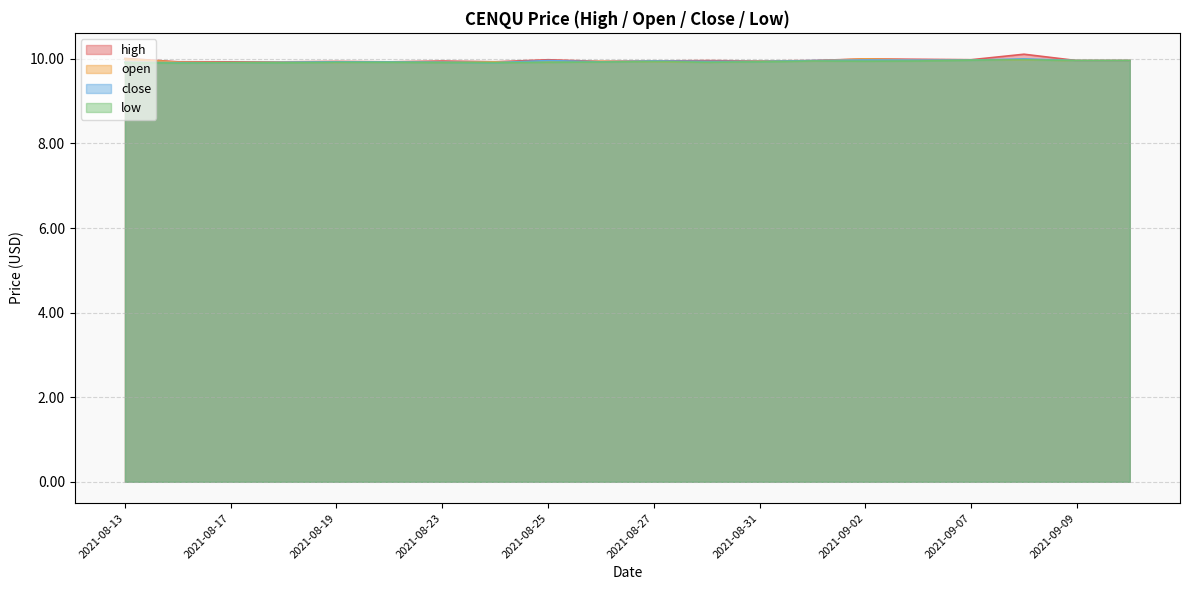

What are all the series names shown in the legend?

high, open, close, low